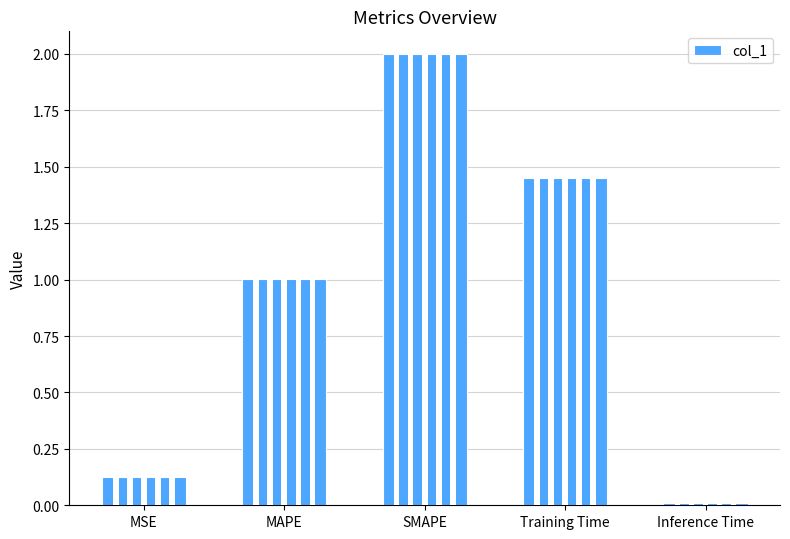

Count the number of categories in the chart.

5